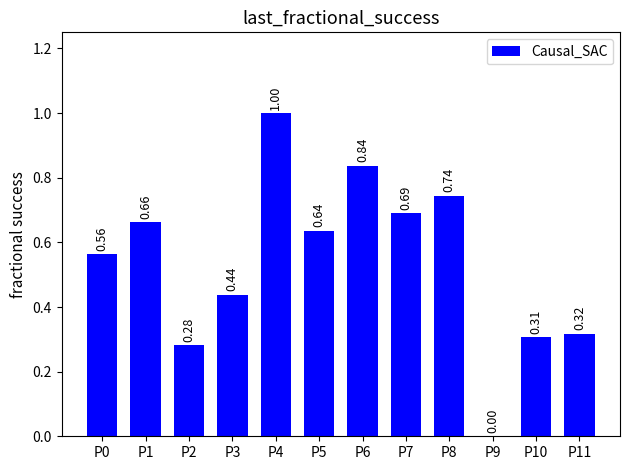

Which has a higher value, P7 or P5?

P7